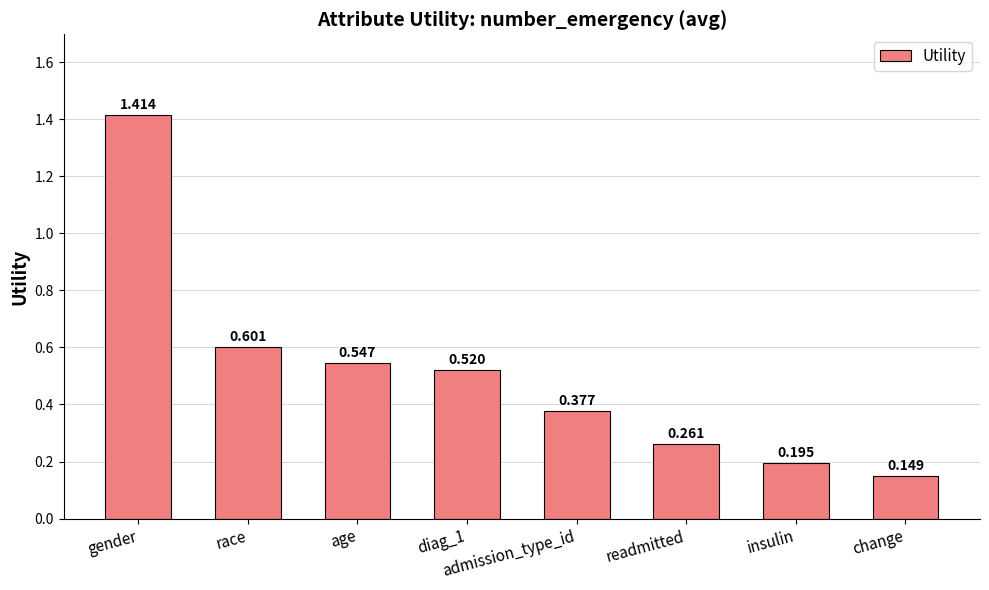

At which category does the chart reach its peak across all series?

gender